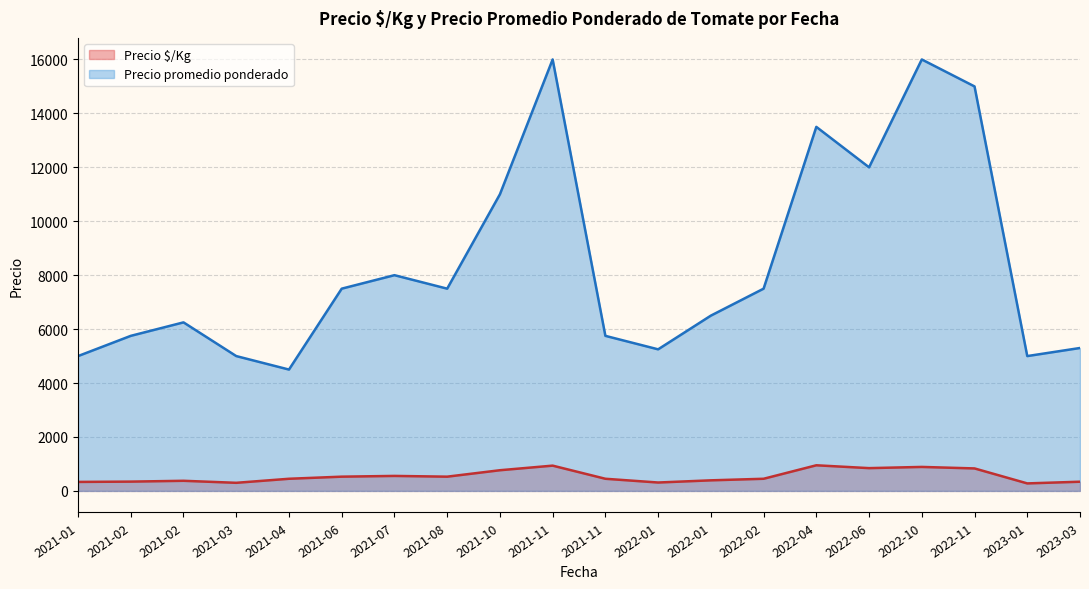

How many interior local valleys does the Precio $/Kg (línea) series have?

5